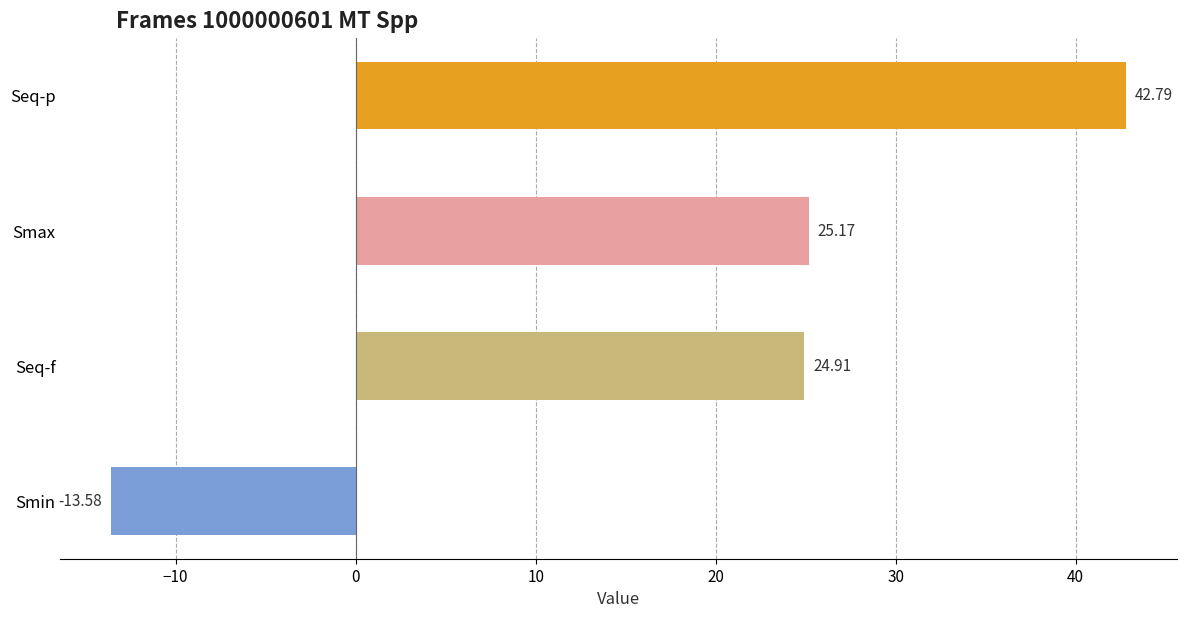

Rank the categories by value from highest to lowest.

Seq-p, Smax, Seq-f, Smin